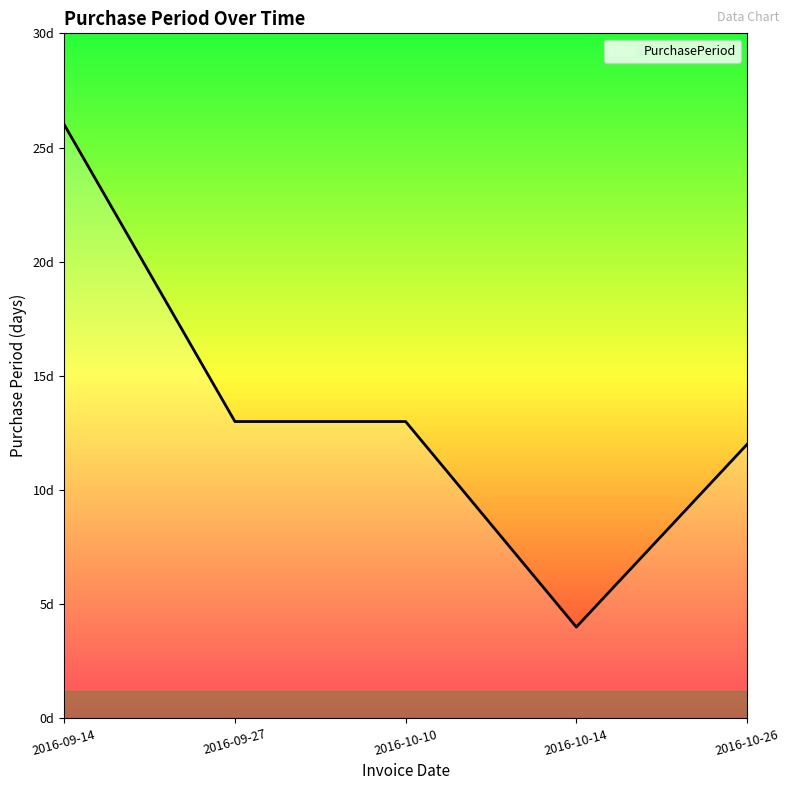

Does the chart display data point markers on the line(s)?

No